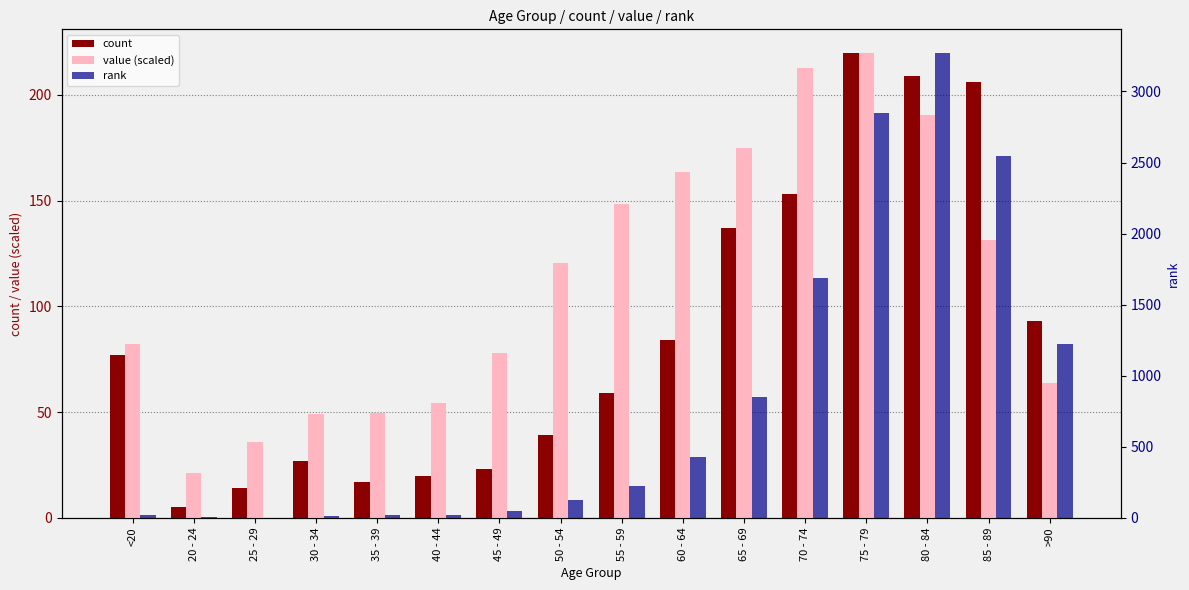

What is the smallest value displayed?

3.0